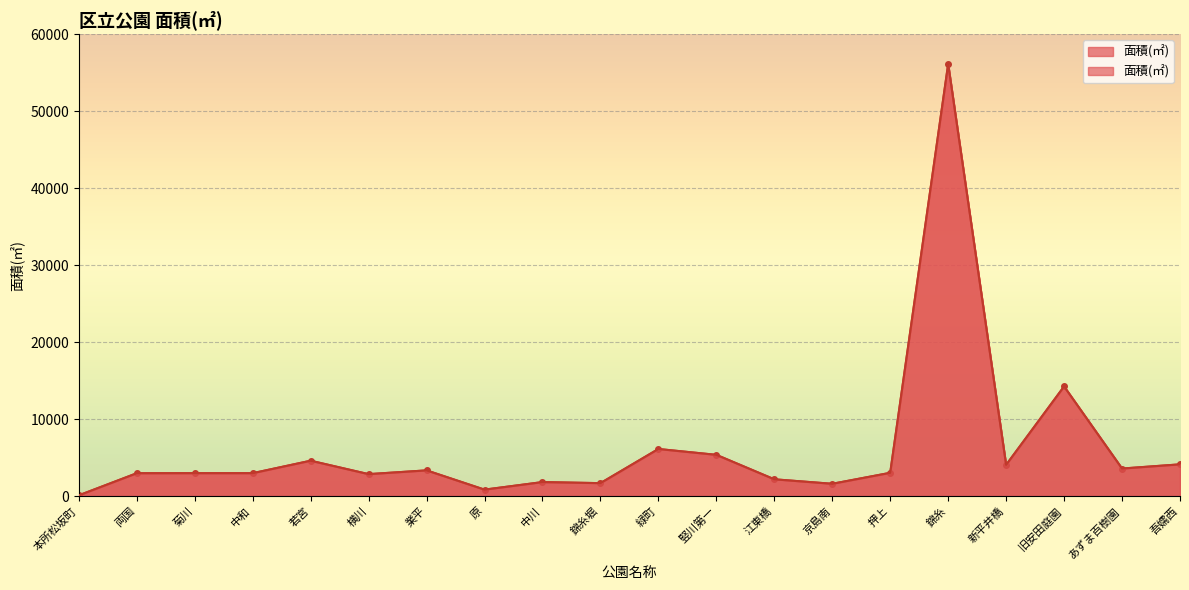

At which category does the chart reach its peak across all series?

錦糸